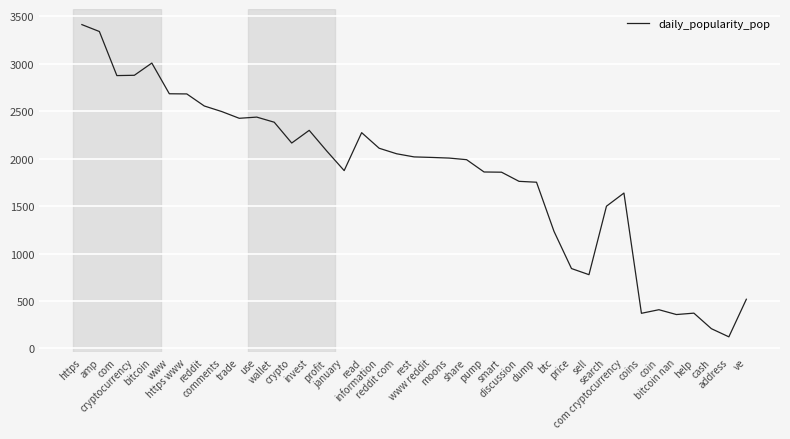

True or false: there are more than 0 points higher than both neighbors.

True